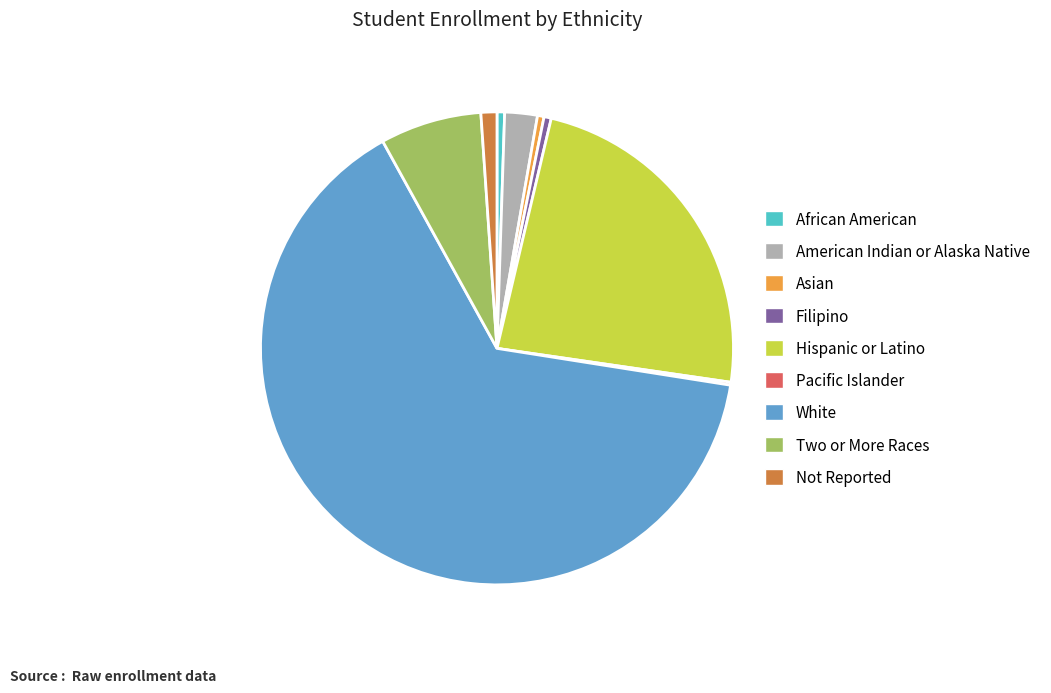

Is the sum of African American and American Indian or Alaska Native greater than half?

No